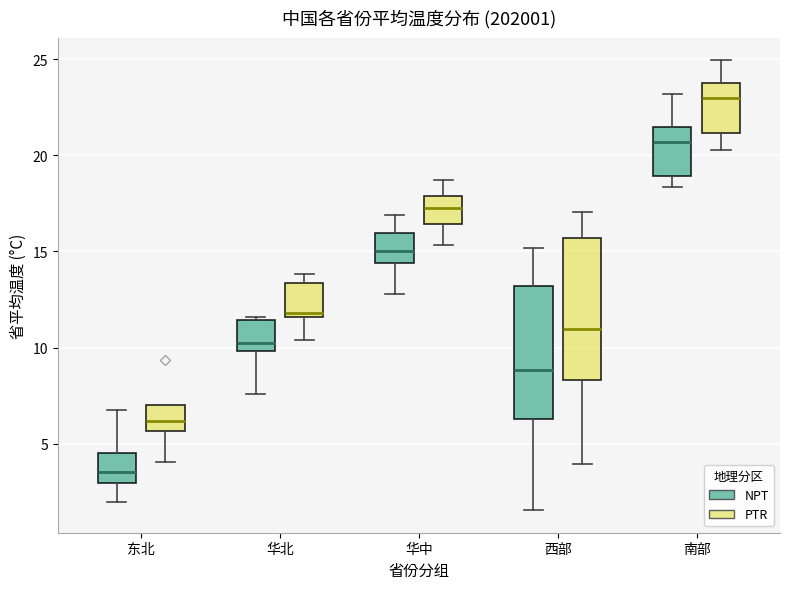

Reading left to right, read every box against the y-axis: the position of its median line, the range the box covers, and the ends of its whiskers. The values are not printed on the chart, so give them approximately, as read against the axis.

东北 (NPT): median 3.5, box 3.0 to 4.5, whiskers 2.0 to 7.0
东北 (PTR): median 6.0, box 5.5 to 7.0, whiskers 4.0 to 7.0
华北 (NPT): median 10.0 (just above the box's lower edge), box 10.0 to 11.5, whiskers 7.5 to 11.5 (just above the box's upper edge)
华北 (PTR): median 12.0, box 11.5 to 13.5, whiskers 10.5 to 14.0
华中 (NPT): median 15.0, box 14.5 to 16.0, whiskers 13.0 to 17.0
华中 (PTR): median 17.5, box 16.5 to 18.0, whiskers 15.5 to 18.5
西部 (NPT): median 9.0, box 6.5 to 13.0, whiskers 1.5 to 15.0
西部 (PTR): median 11.0, box 8.5 to 15.5, whiskers 4.0 to 17.0
南部 (NPT): median 20.5, box 19.0 to 21.5, whiskers 18.5 to 23.0
南部 (PTR): median 23.0, box 21.0 to 23.5, whiskers 20.5 to 25.0